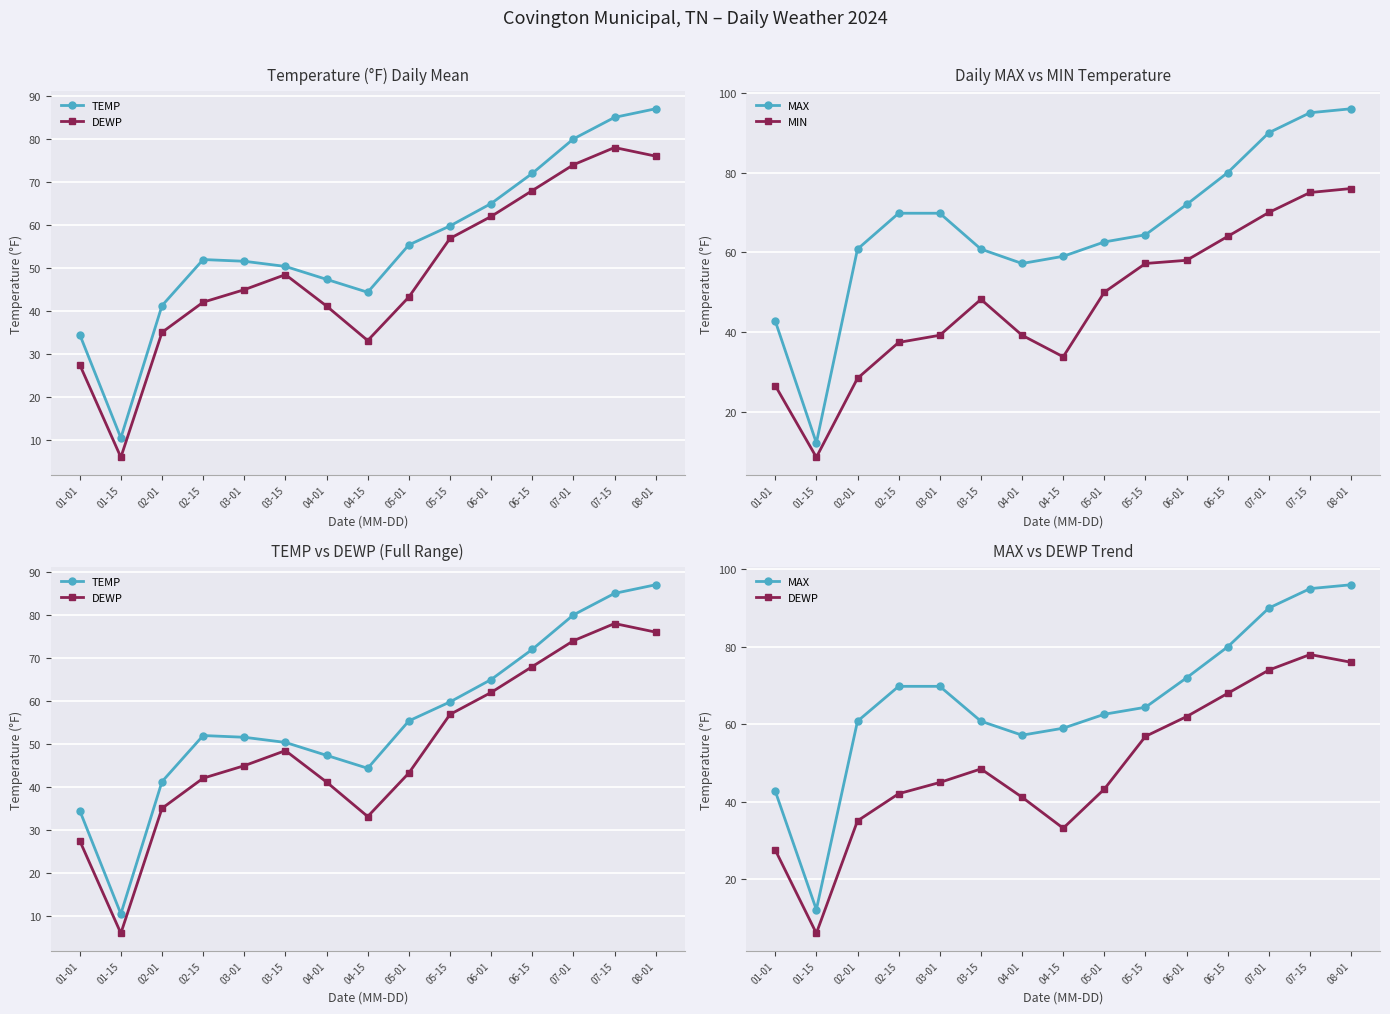

Is this an area chart (filled region under the line)?

No